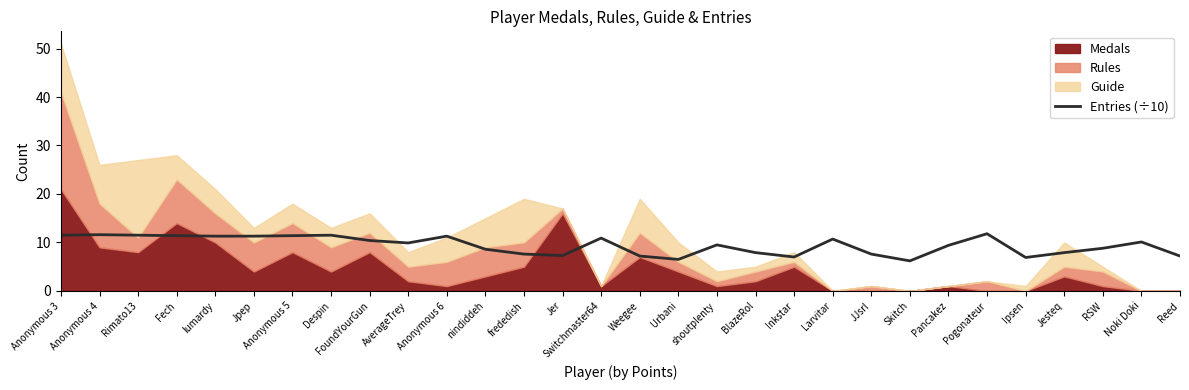

What is the difference between the maximum and minimum values?

5.6